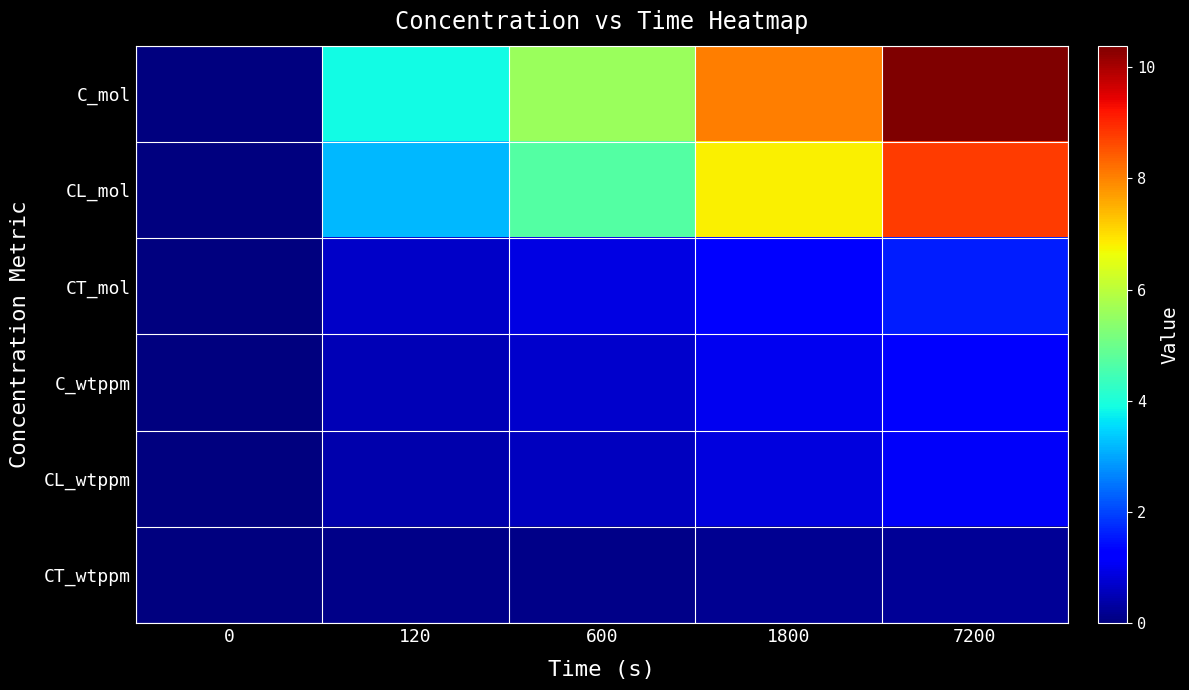

At how many categories does at least one series exceed 8?

2